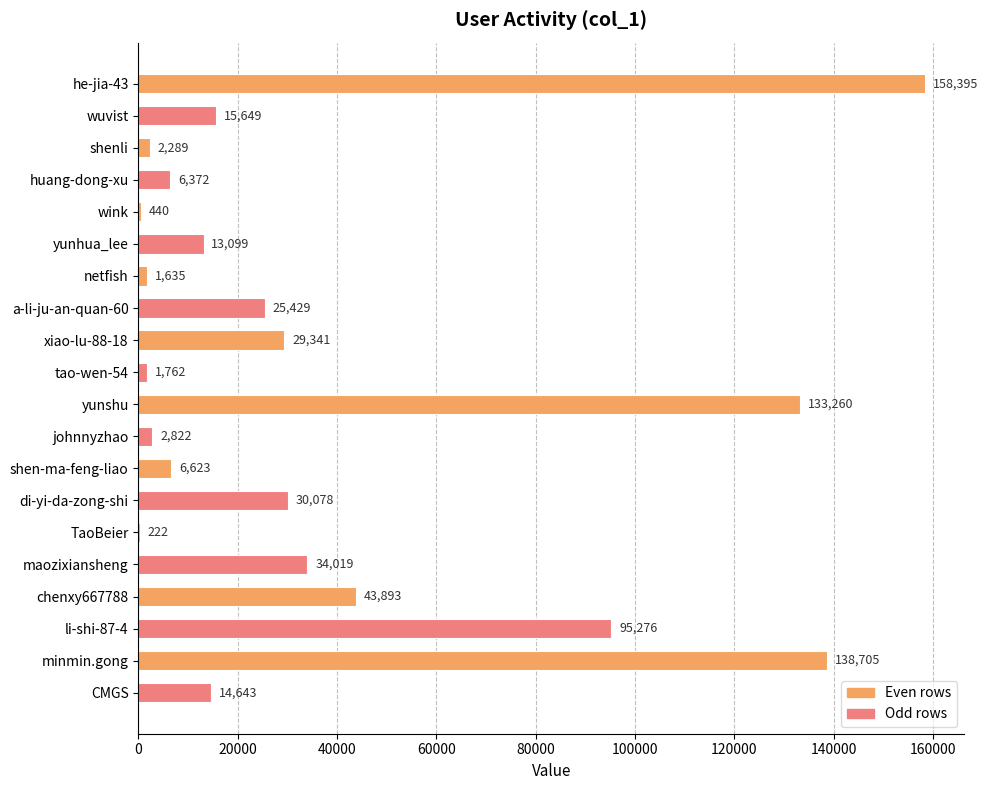

What is the change in value from netfish to tao-wen-54?

+127